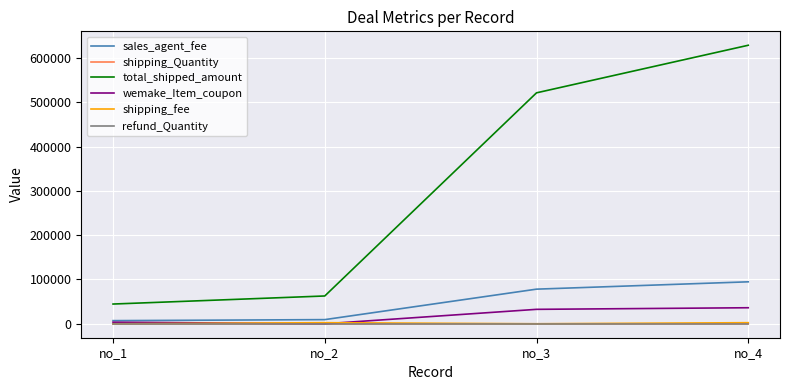

What is the maximum value for sales_agent_fee?

94766